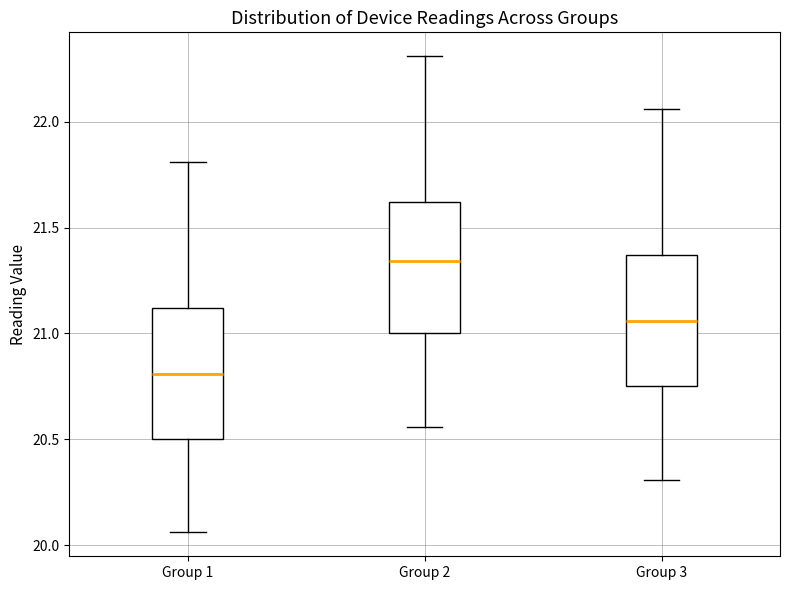

Reading left to right, transcribe this box plot: for each box, give where its median line is, the range the box spans, and where its two whiskers end, as read against the y-axis. The values are not printed on the chart, so give them approximately, as read against the axis.

Group 1: median 20.80, box 20.50 to 21.10, whiskers 20.05 to 21.80
Group 2: median 21.35, box 21.00 to 21.60, whiskers 20.55 to 22.30
Group 3: median 21.05, box 20.75 to 21.35, whiskers 20.30 to 22.05